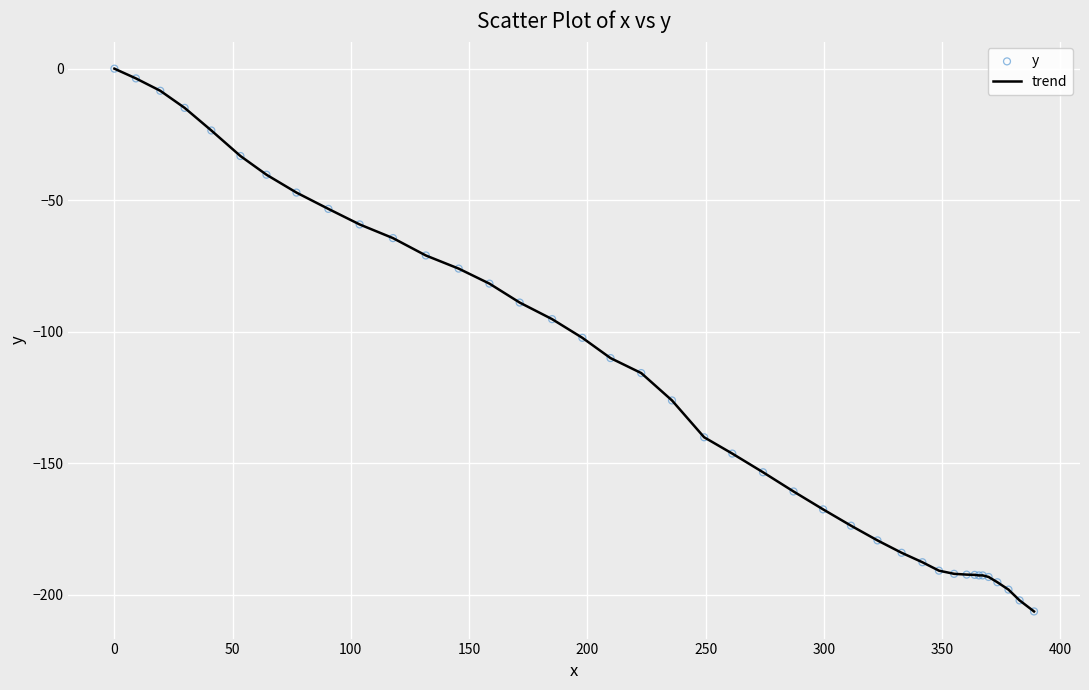

What is the difference between the maximum and minimum values?

206.3